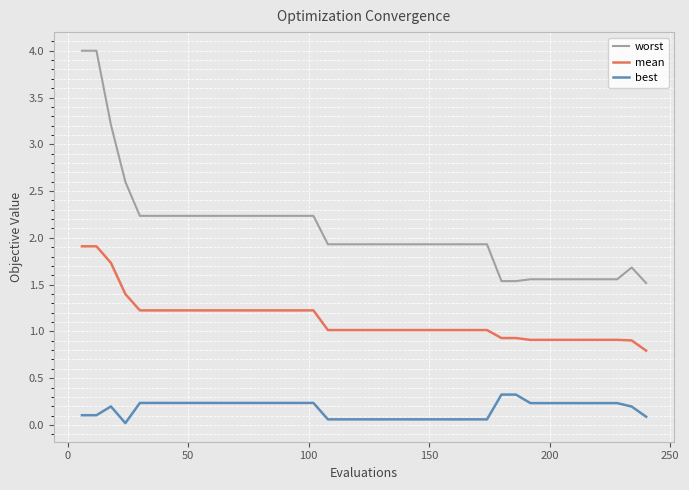

Which series has the widest spread of values?

worst